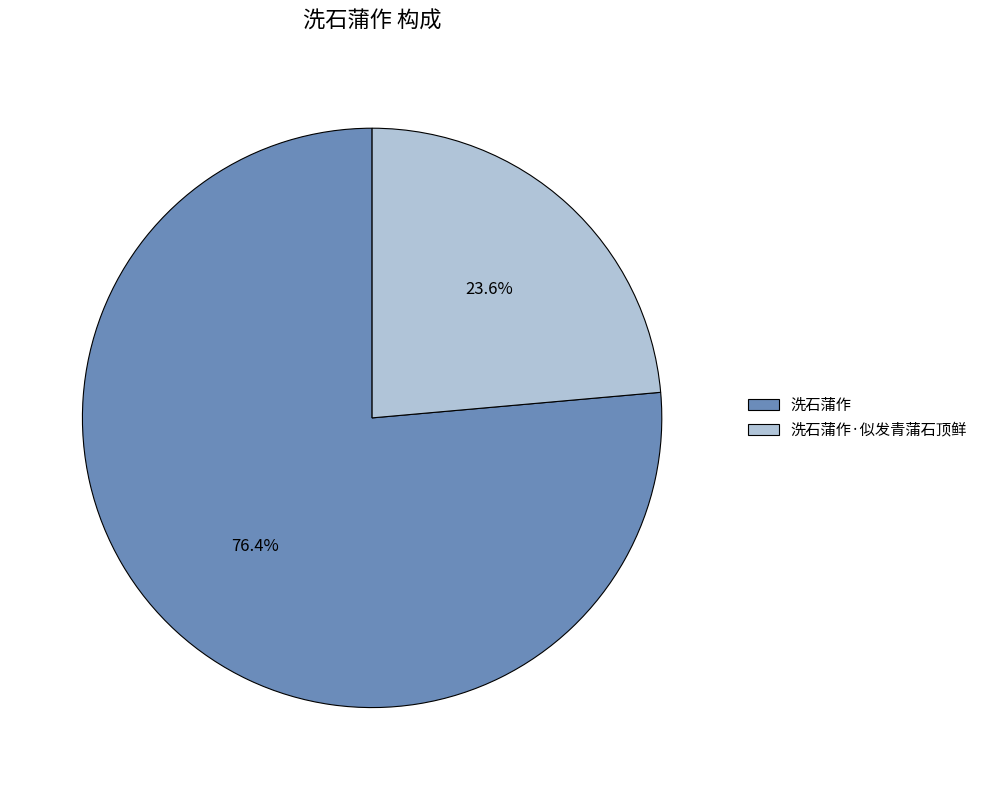

Does 洗石蒲作·似发青蒲石顶鲜 represent more than half of the total?

No